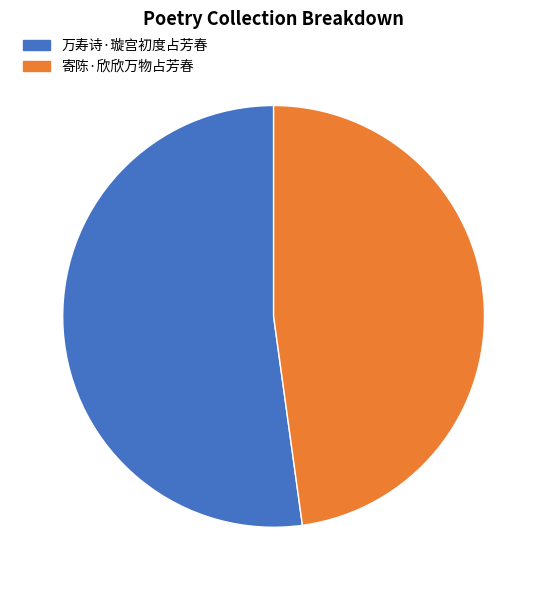

Between 寄陈·欣欣万物占芳春 and 万寿诗·璇宫初度占芳春, which is larger?

万寿诗·璇宫初度占芳春